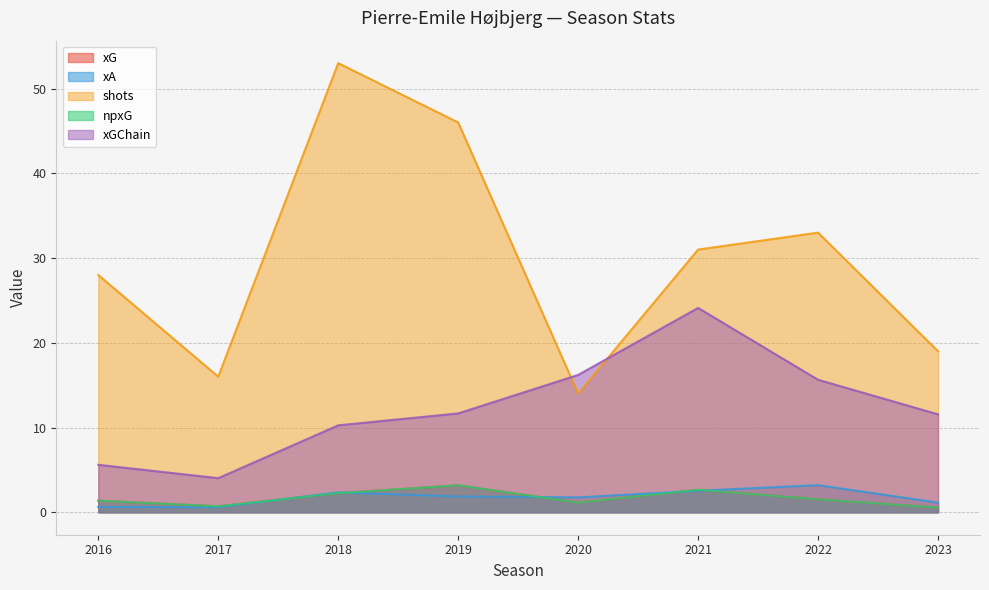

How many data points in xG are above 1?

6